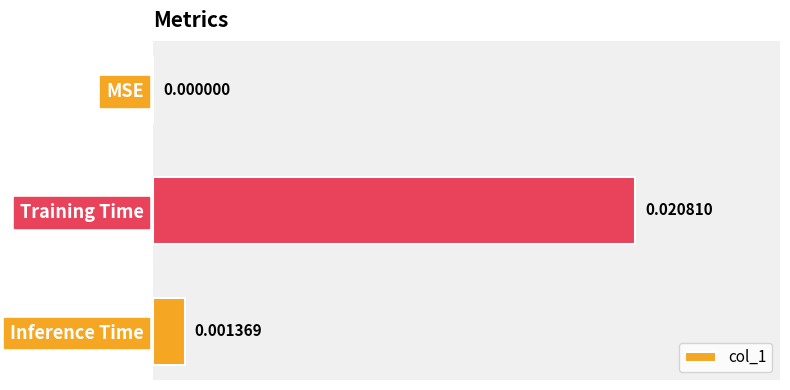

Which has a higher value, MSE or Inference Time?

Inference Time